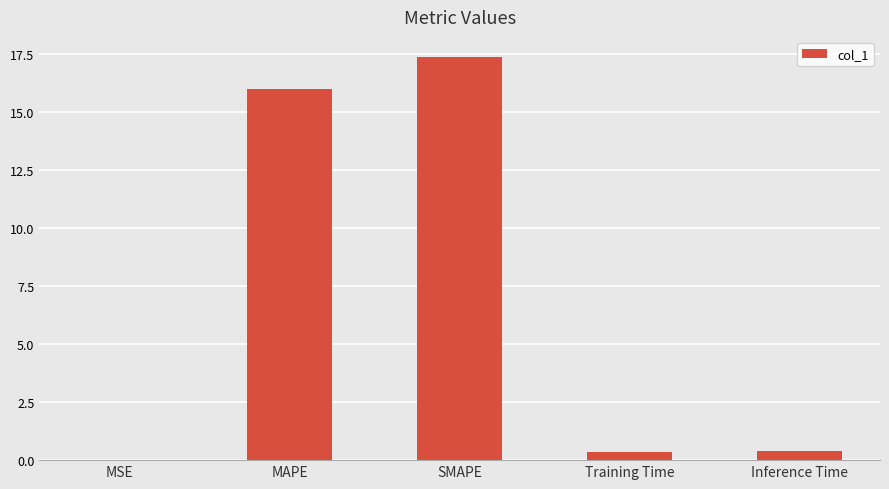

Are the bars grouped side by side (vs. stacked)?

No